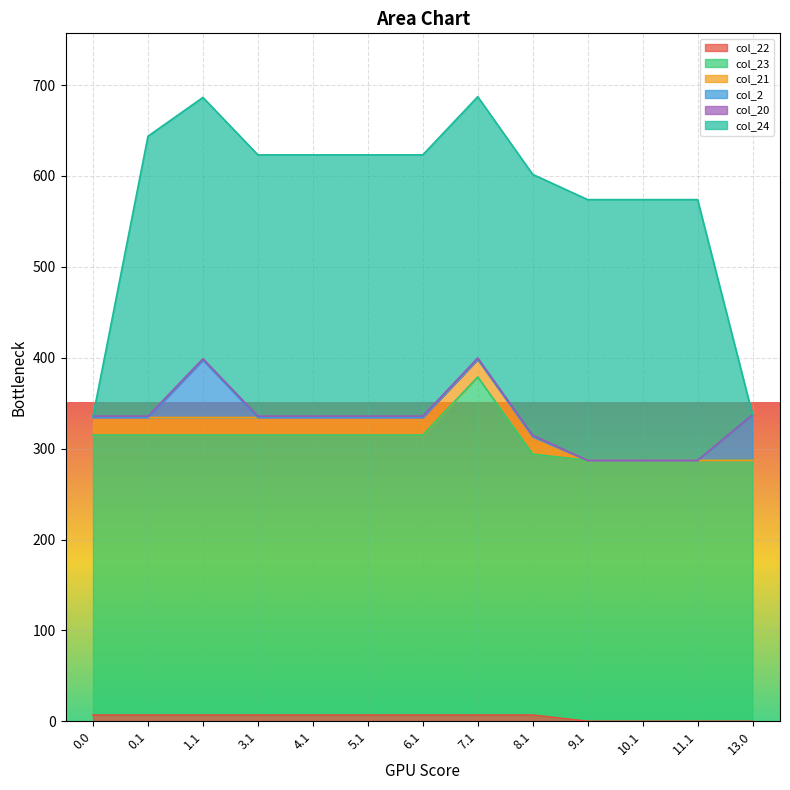

What is the label of the 2nd point from the right?

11.1